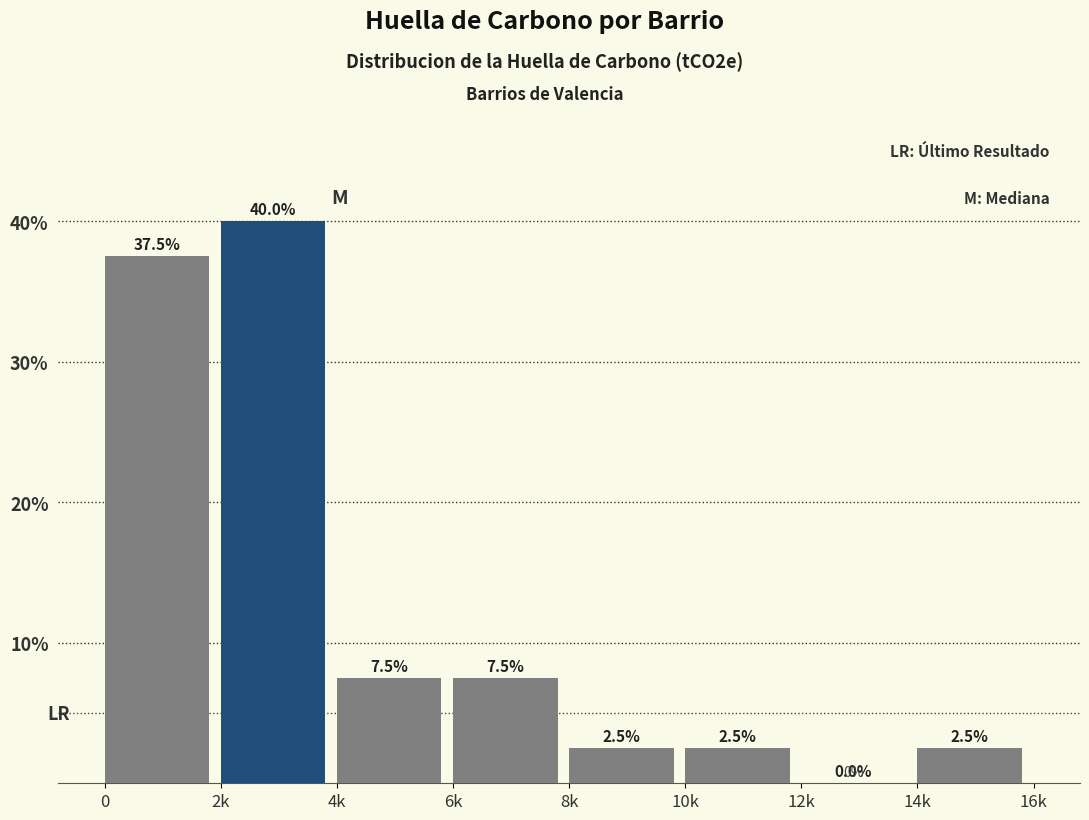

Are the bars horizontal?

No